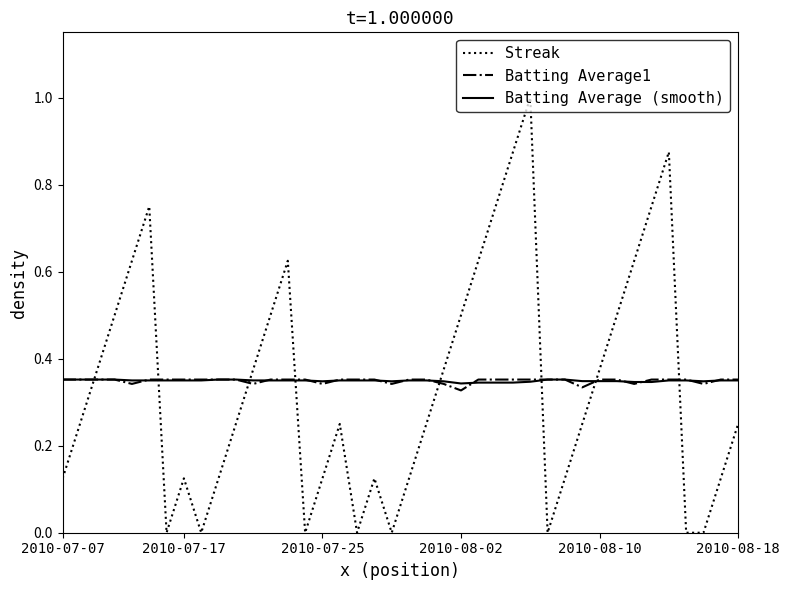

Which series has the largest range (max minus min)?

Streak